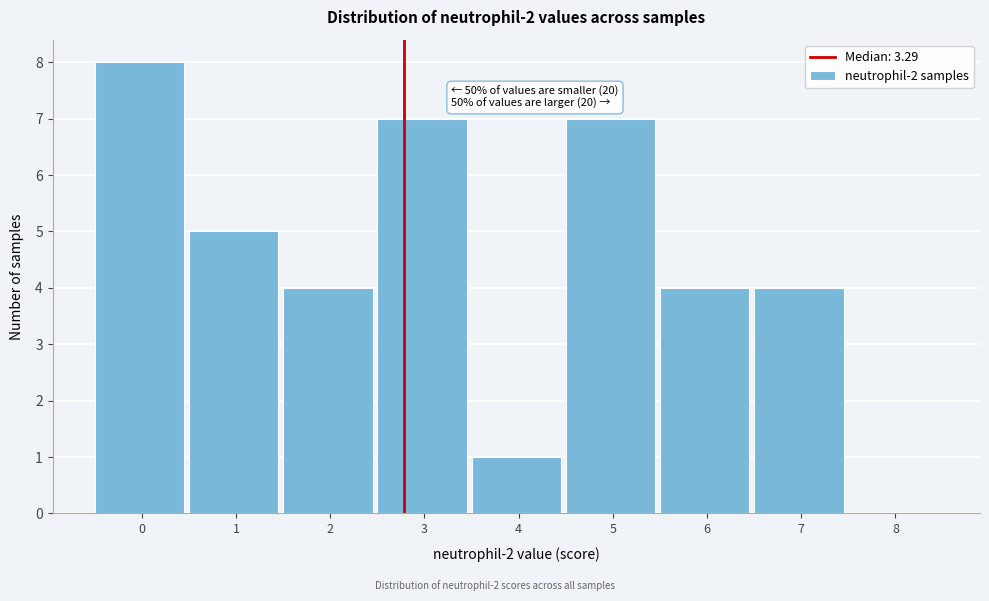

Reading left to right, list all the values displayed in this chart.

0=8	1=5	2=4	3=7	4=1	5=7	6=4	7=4	8=0